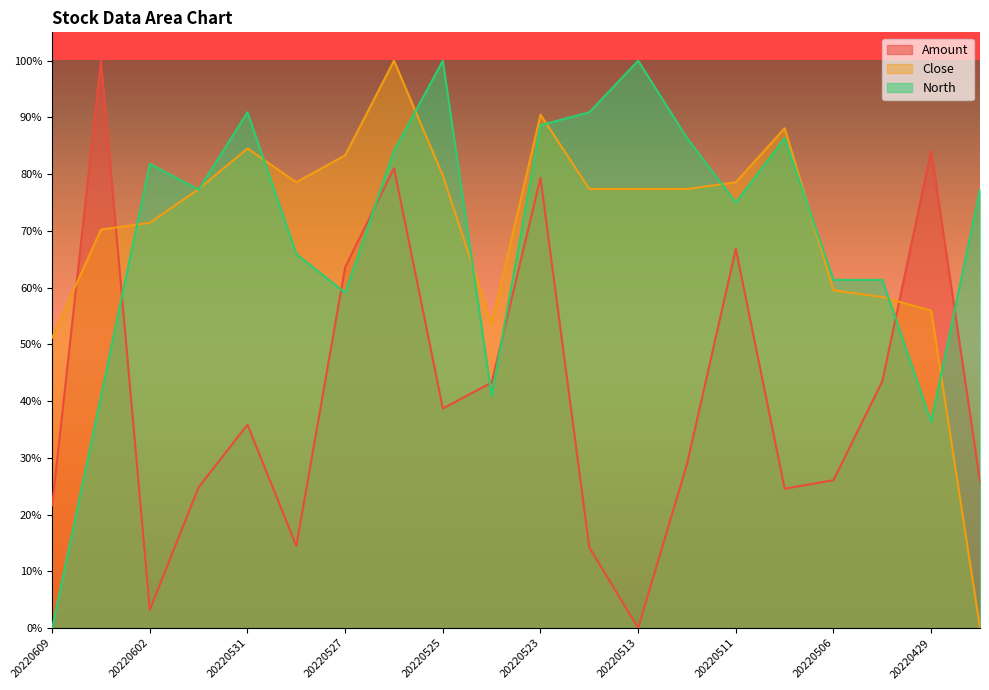

Reading left to right, what are all the values shown in this chart?

Amount: 20220609=0.2	20220607=1.0	20220602=0.0	20220601=0.2	20220531=0.4	20220530=0.1	20220527=0.6	20220526=0.8	20220525=0.4	20220524=0.4	20220523=0.8	20220517=0.1	20220513=0.0	20220512=0.3	20220511=0.7	20220510=0.2	20220506=0.3	20220505=0.4	20220429=0.8	20220427=0.3
Close: 20220609=0.5	20220607=0.7	20220602=0.7	20220601=0.8	20220531=0.8	20220530=0.8	20220527=0.8	20220526=1.0	20220525=0.8	20220524=0.5	20220523=0.9	20220517=0.8	20220513=0.8	20220512=0.8	20220511=0.8	20220510=0.9	20220506=0.6	20220505=0.6	20220429=0.6	20220427=0.0
North: 20220609=0.0	20220607=0.4	20220602=0.8	20220601=0.8	20220531=0.9	20220530=0.7	20220527=0.6	20220526=0.8	20220525=1.0	20220524=0.4	20220523=0.9	20220517=0.9	20220513=1.0	20220512=0.9	20220511=0.8	20220510=0.9	20220506=0.6	20220505=0.6	20220429=0.4	20220427=0.8